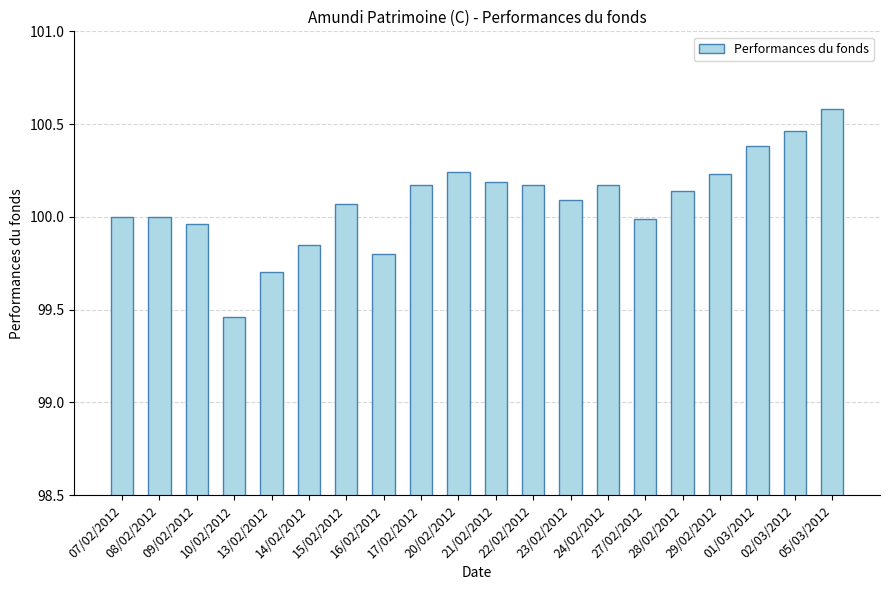

Which label corresponds to the smallest value in the chart?

10/02/2012